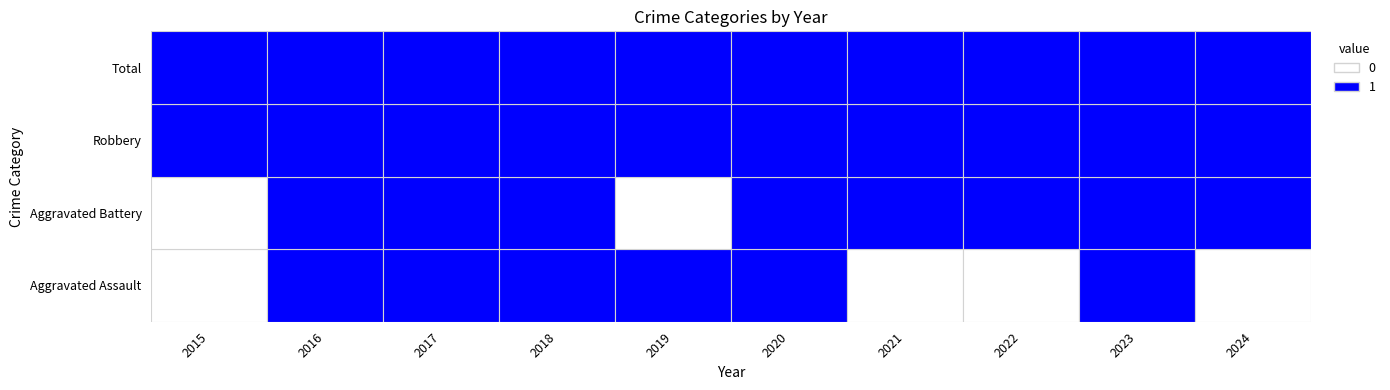

Which category has the highest value across all series?

2023